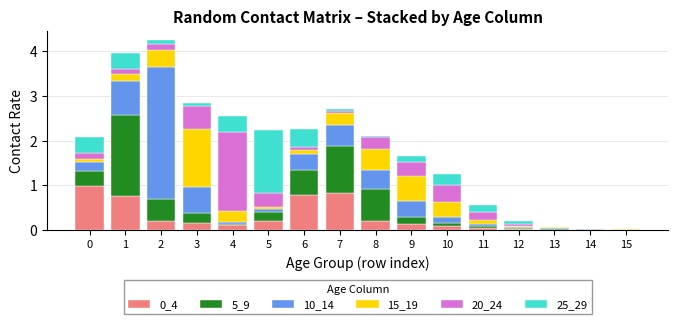

The value of 0_4 at 5 is 0.2. True or false?

True